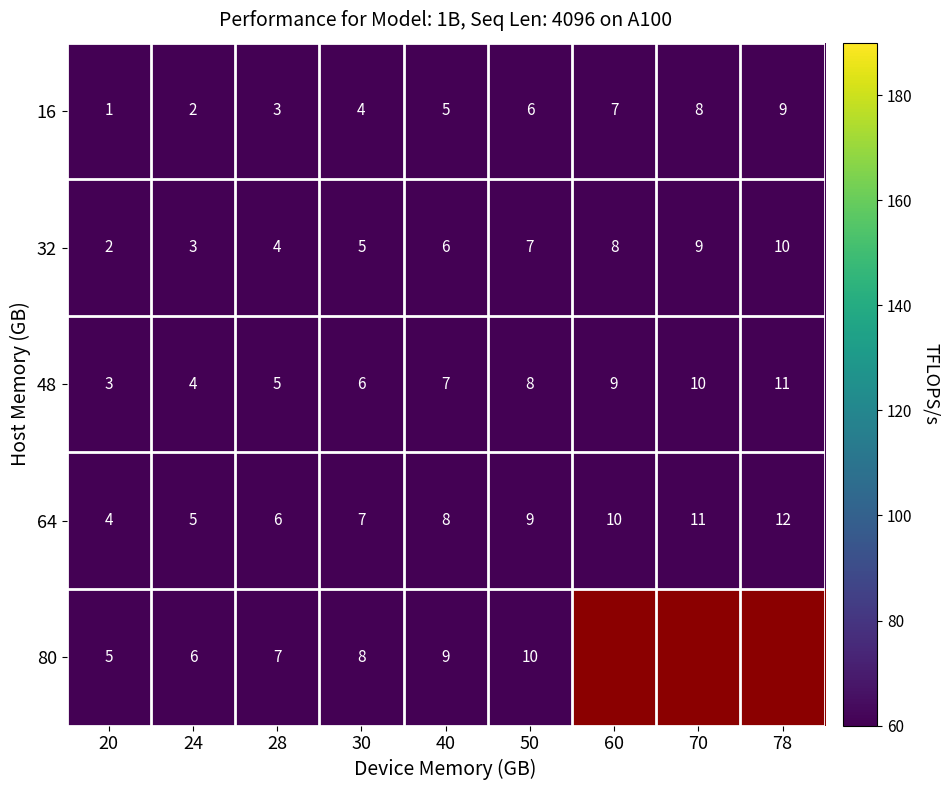

What is the difference between the 64 values at 40 and 78?

4